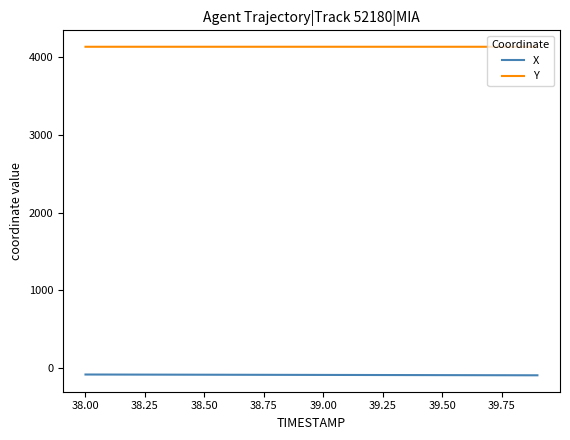

True or false: Y and X cross at least once.

False